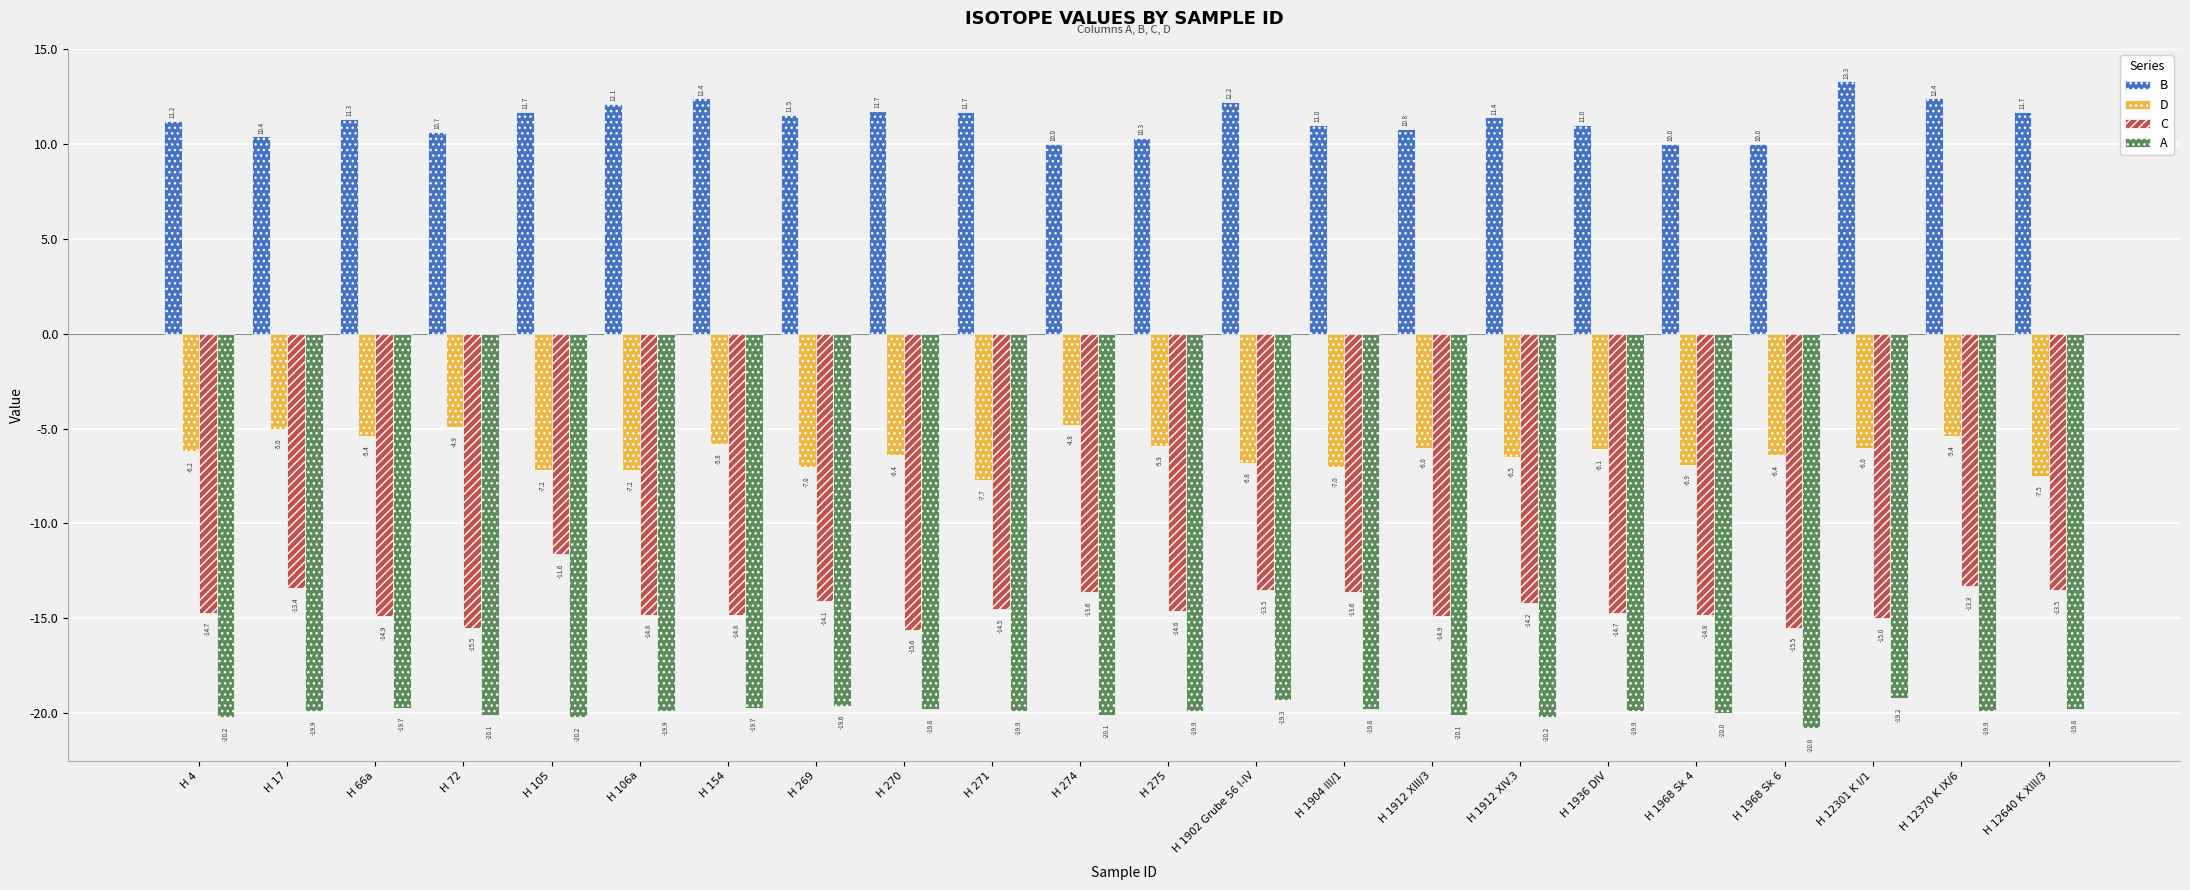

Reading right to left, what are all the values shown in this chart?

B: 11.7	12.4	13.3	10.0	10.0	11.0	11.4	10.8	11.0	12.2	10.3	10.0	11.7	11.7	11.5	12.4	12.1	11.7	10.7	11.3	10.4	11.2
D: -7.5	-5.4	-6.0	-6.4	-6.9	-6.1	-6.5	-6.0	-7.0	-6.8	-5.9	-4.8	-7.7	-6.4	-7.0	-5.8	-7.2	-7.2	-4.9	-5.4	-5.0	-6.2
C: -13.5	-13.3	-15.0	-15.5	-14.8	-14.7	-14.2	-14.9	-13.6	-13.5	-14.6	-13.6	-14.5	-15.6	-14.1	-14.8	-14.8	-11.6	-15.5	-14.9	-13.4	-14.7
A: -19.8	-19.9	-19.2	-20.8	-20.0	-19.9	-20.2	-20.1	-19.8	-19.3	-19.9	-20.1	-19.9	-19.8	-19.6	-19.7	-19.9	-20.2	-20.1	-19.7	-19.9	-20.2